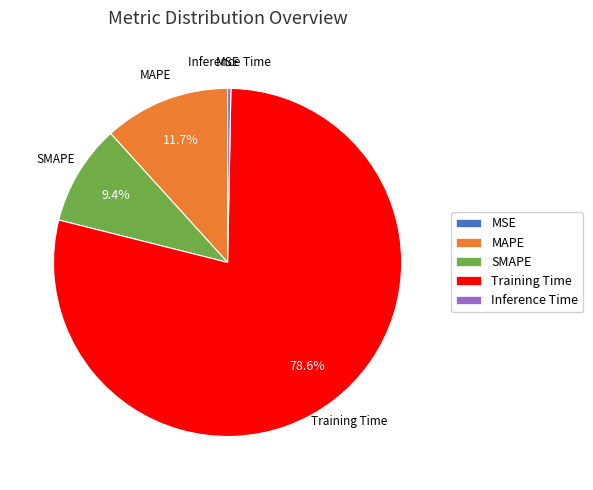

How much of the chart is everything except Training Time?

21.4%